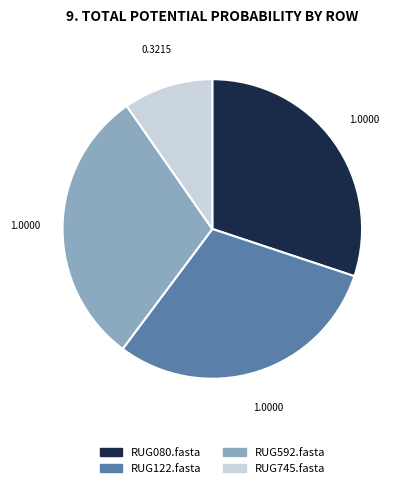

The RUG080.fasta slice represents 30% of the pie. True or false?

True